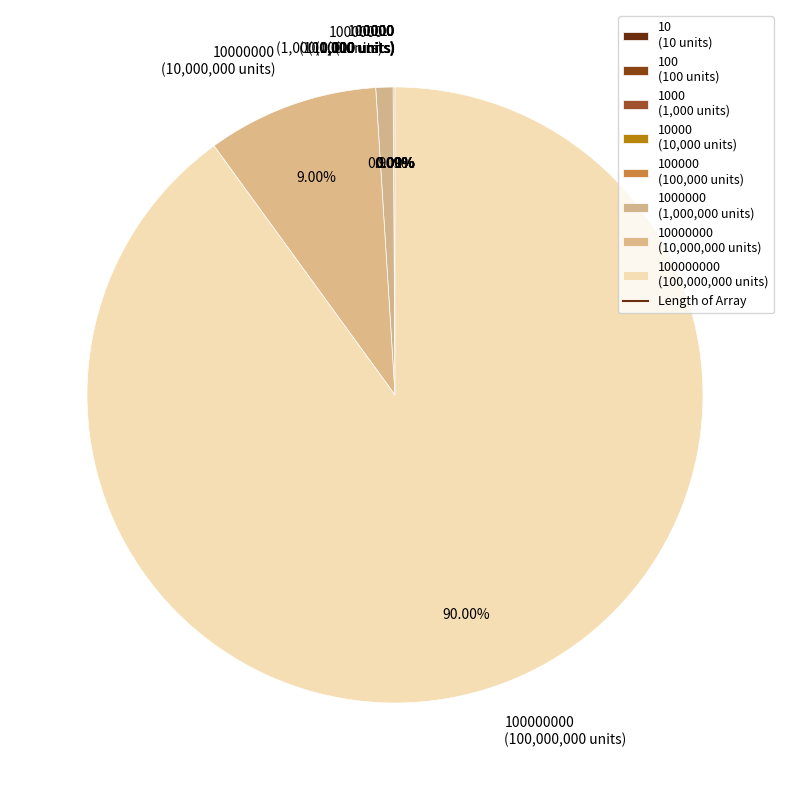

Which category has the biggest portion of the pie?

100000000 (100,000,000 units)